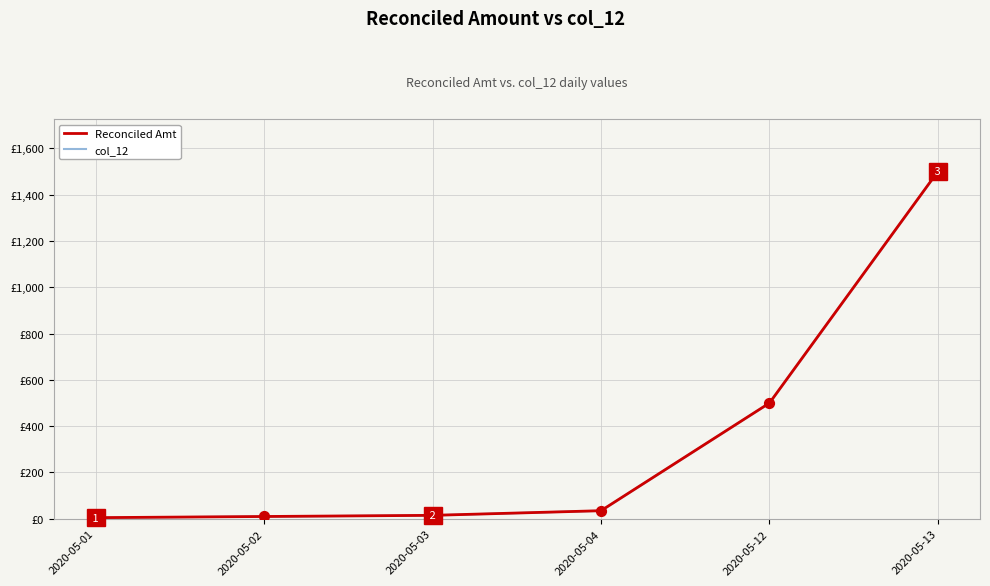

Which series contains the highest Y value?

Reconciled Amt